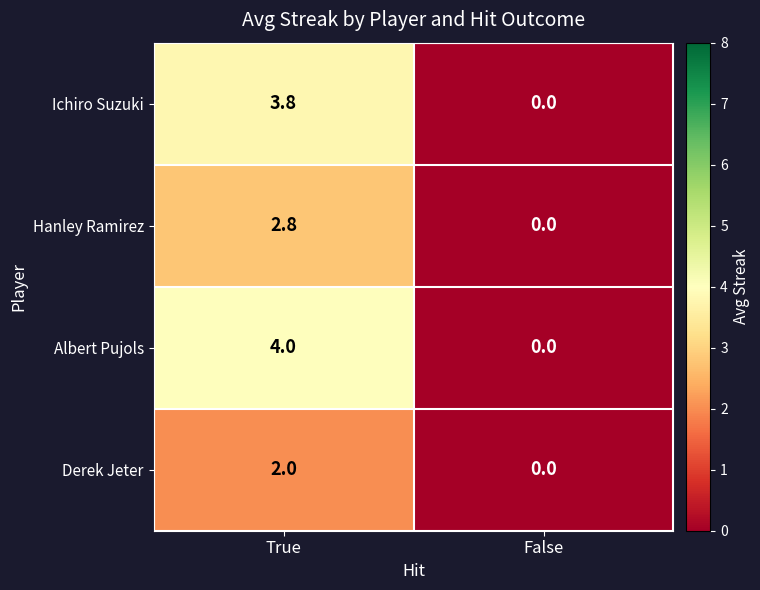

Rank the series by their maximum value, from lowest to highest.

Derek Jeter, Hanley Ramirez, Ichiro Suzuki, Albert Pujols